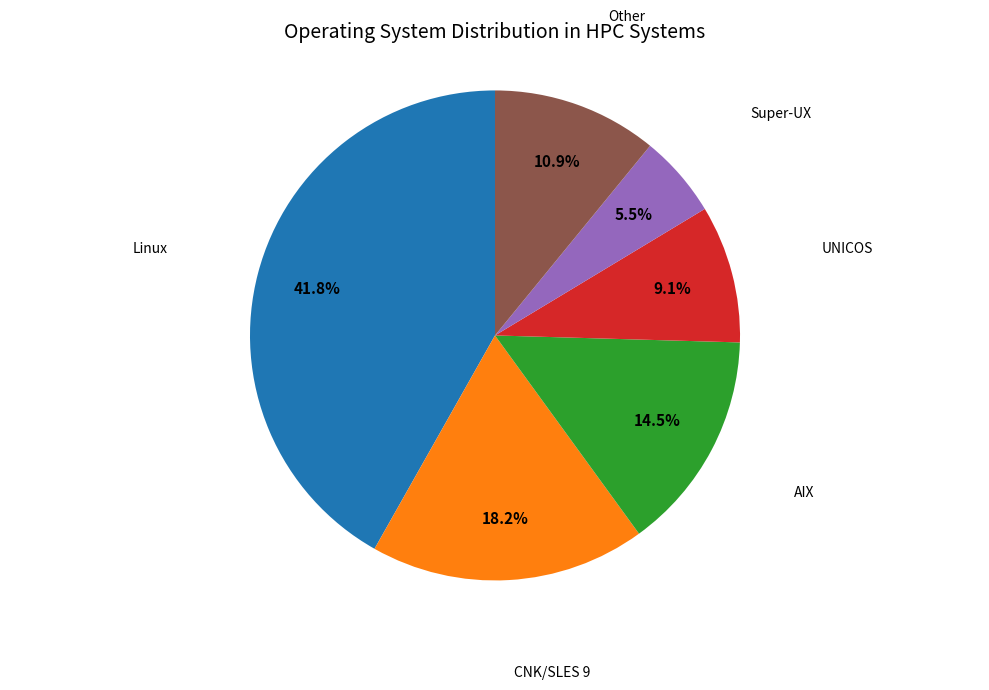

The UNICOS slice represents 3% of the pie. True or false?

False